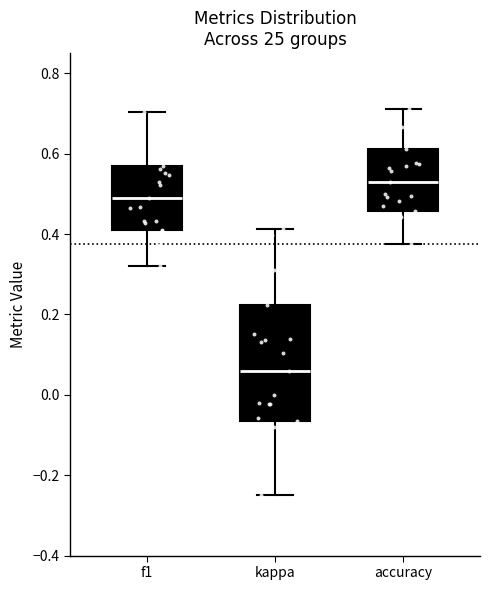

Where is the upper edge of the box for accuracy on the y-axis? The values are not printed on the chart, so give them approximately, as read against the axis.

0.62